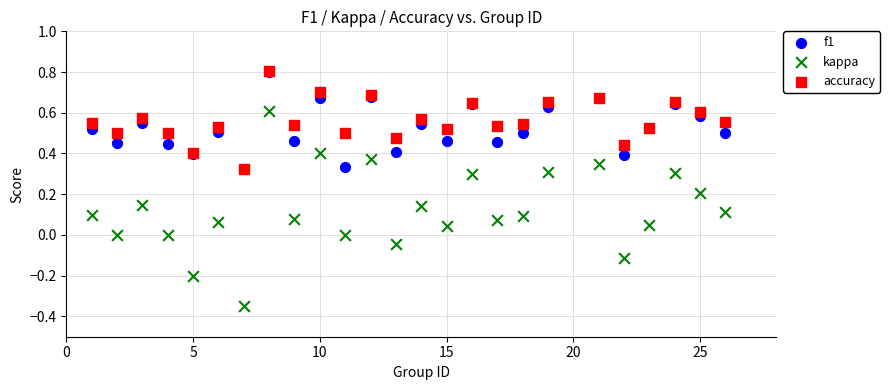

What are all the series names shown in the legend?

f1, kappa, accuracy